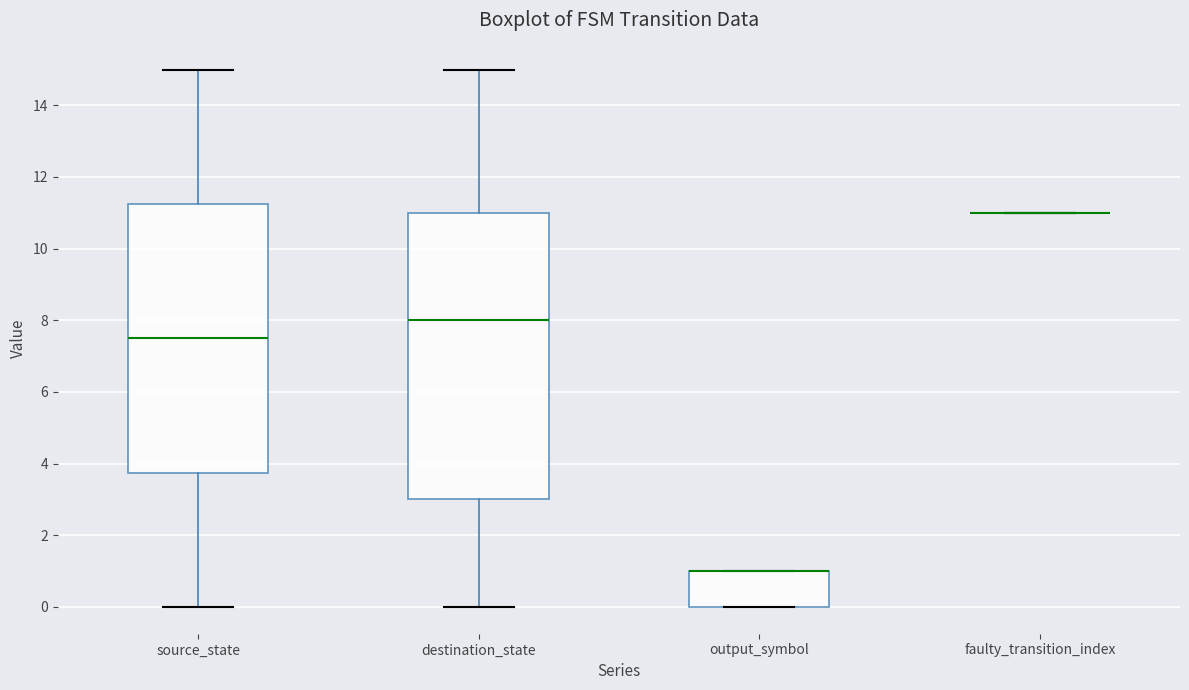

Where is the lower edge of the box for source_state on the y-axis? The values are not printed on the chart, so give them approximately, as read against the axis.

3.8